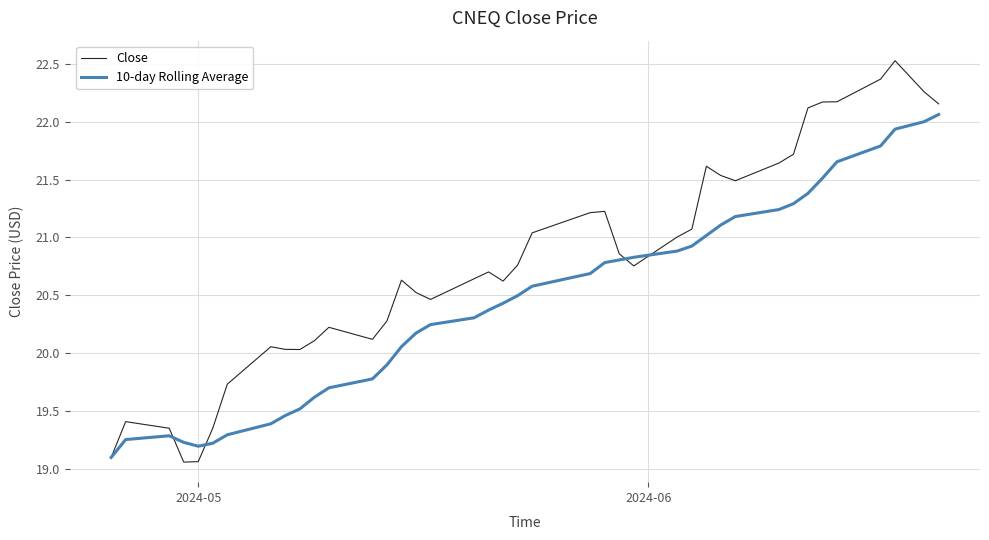

Rank the series by their average value, from highest to lowest.

Close, 10-day Rolling Average